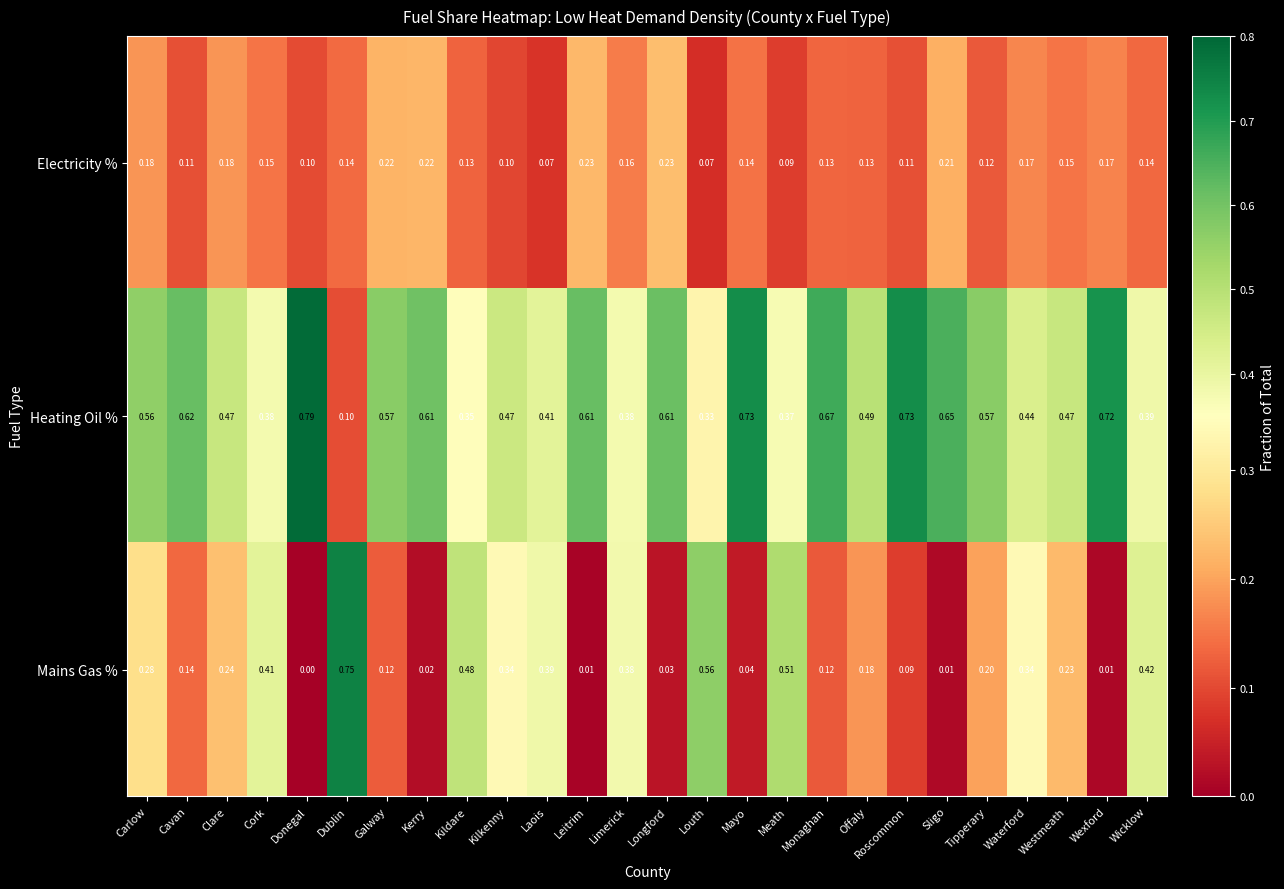

At which category does the chart reach its peak across all series?

Donegal